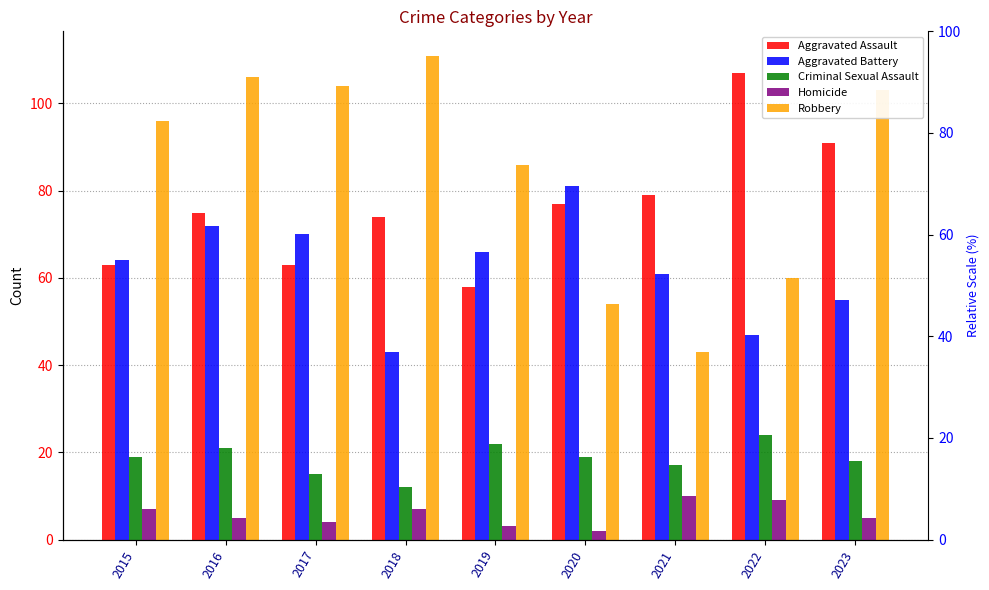

Rank the series at 2015 from lowest to highest value.

Homicide, Criminal Sexual Assault, Aggravated Assault, Aggravated Battery, Robbery